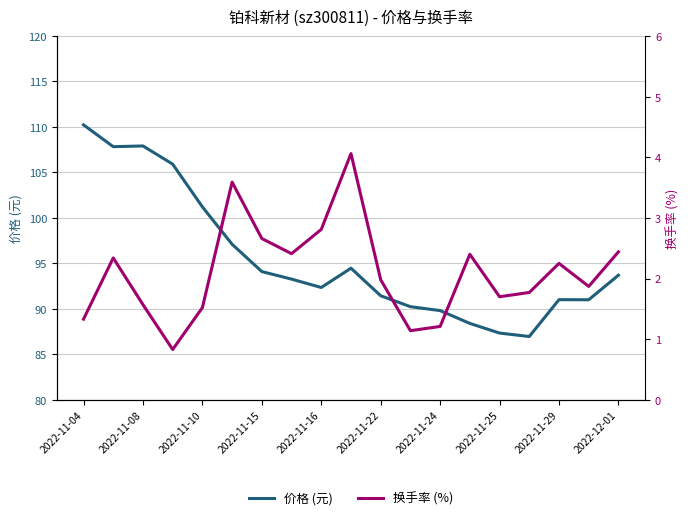

True or false: price and t_change intersect in this chart.

False